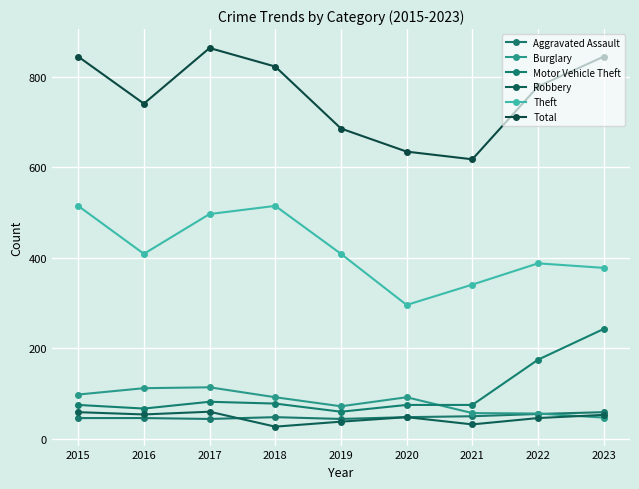

True or false: Total and Aggravated Assault intersect in this chart.

False